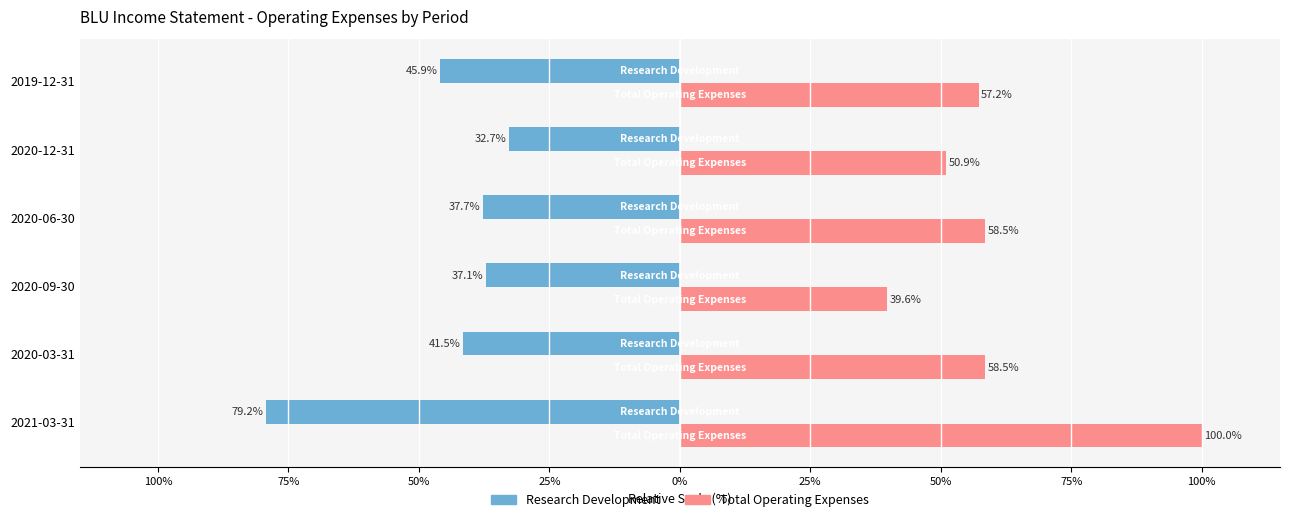

Which series has the largest range (max minus min)?

Total Operating Expenses